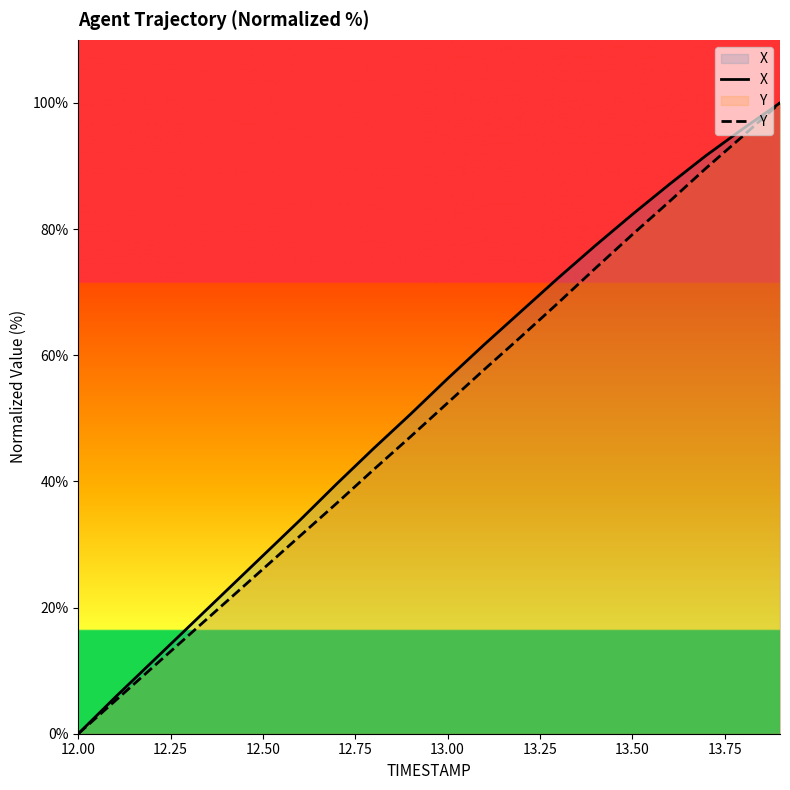

True or false: Y and X cross at least once.

False